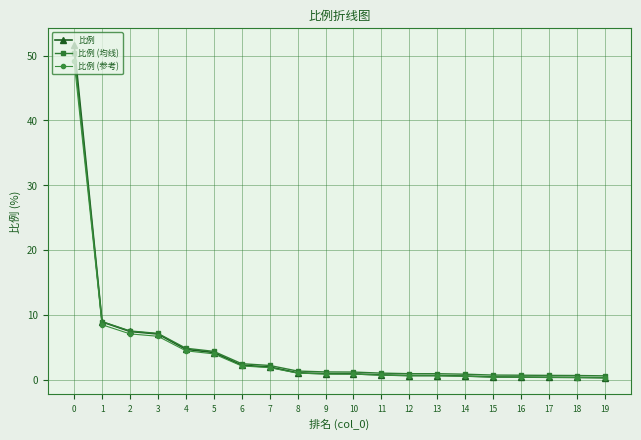

The 比例 series shows 0.9 at 10. True or false?

True